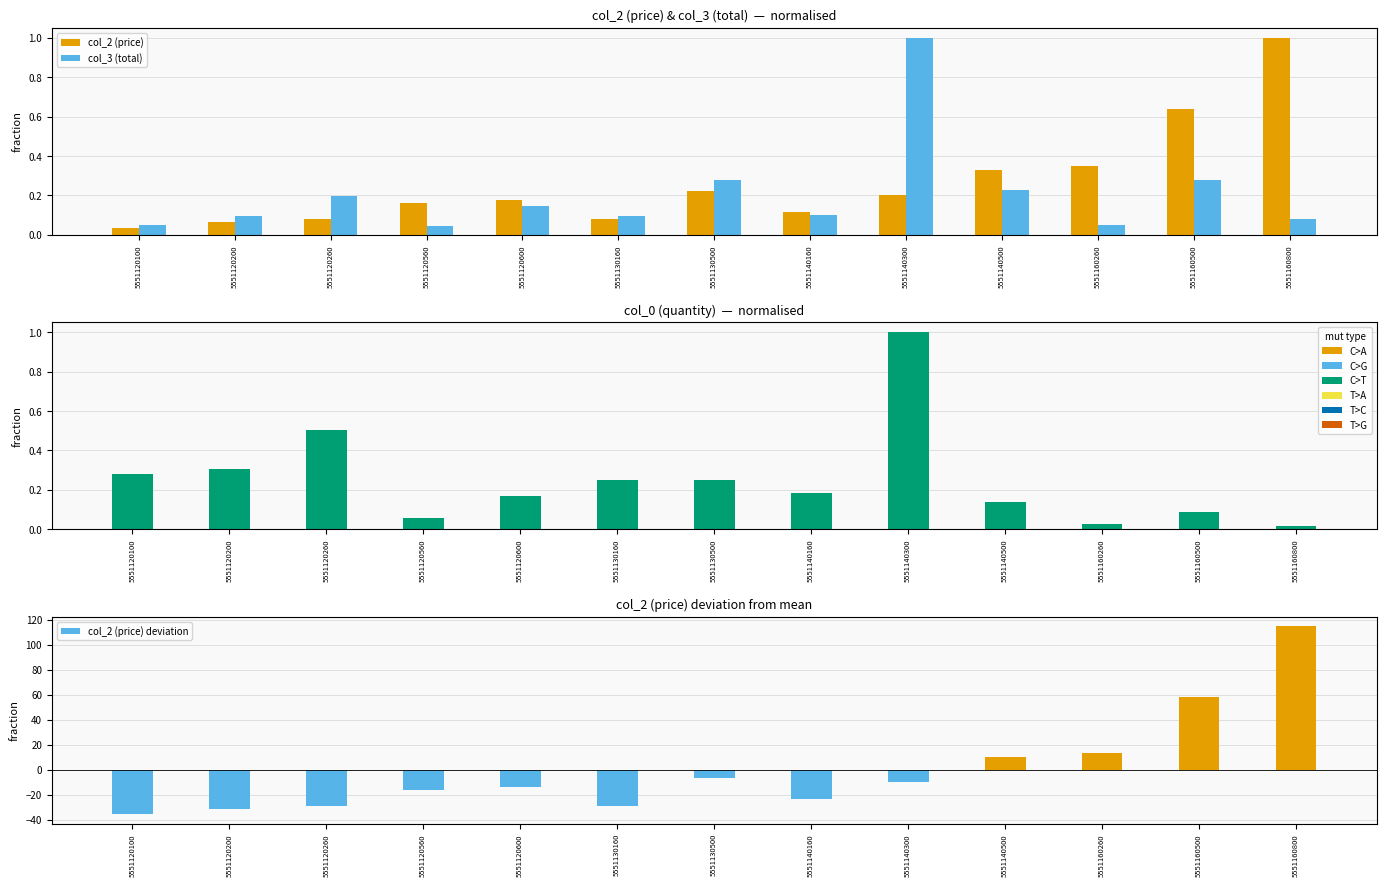

Which label corresponds to the smallest value in the chart?

5551120100